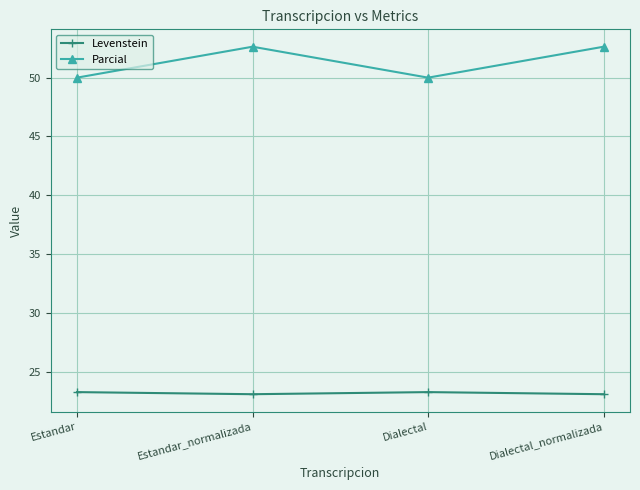

Does the chart have visible grid lines?

Yes